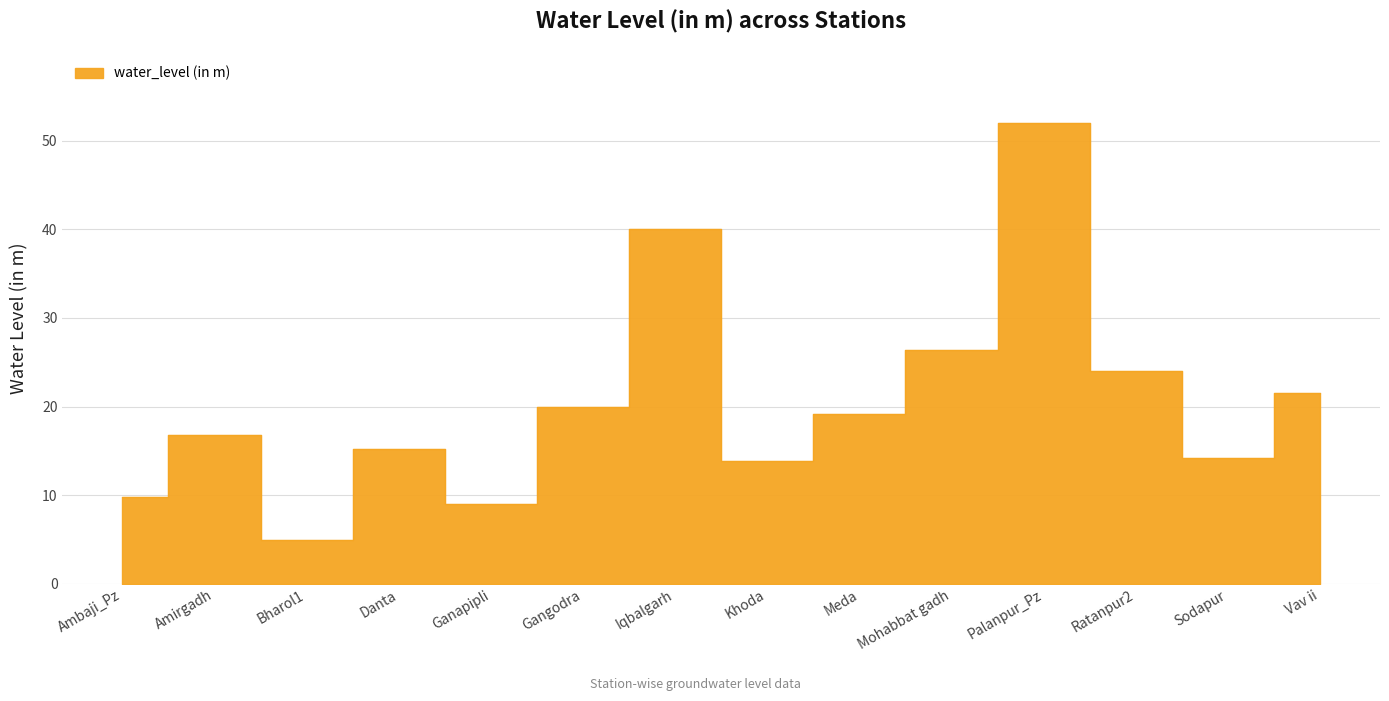

Which has a higher value, Sodapur or Meda?

Meda